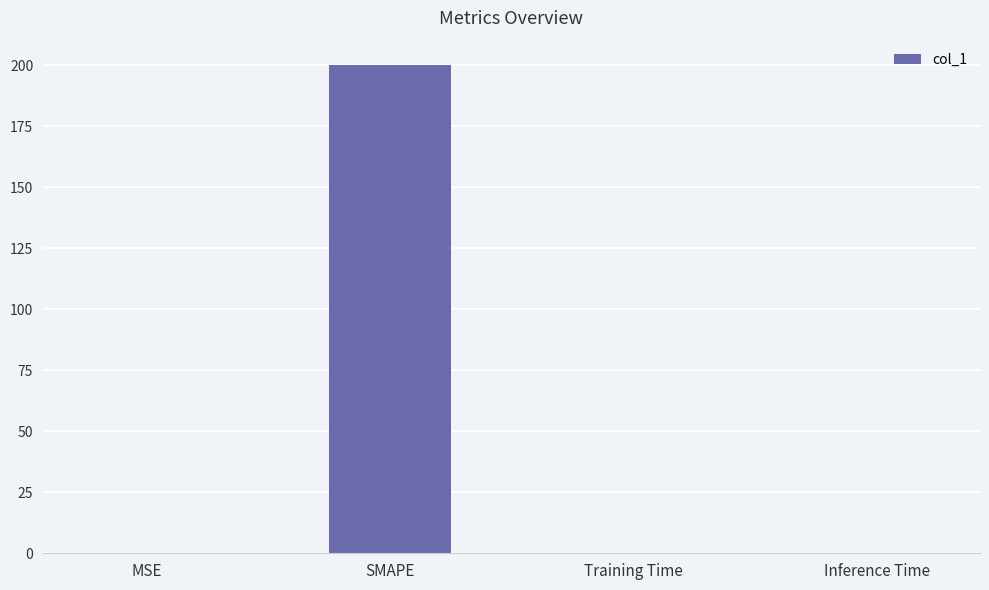

Which has a higher value, Inference Time or SMAPE?

SMAPE